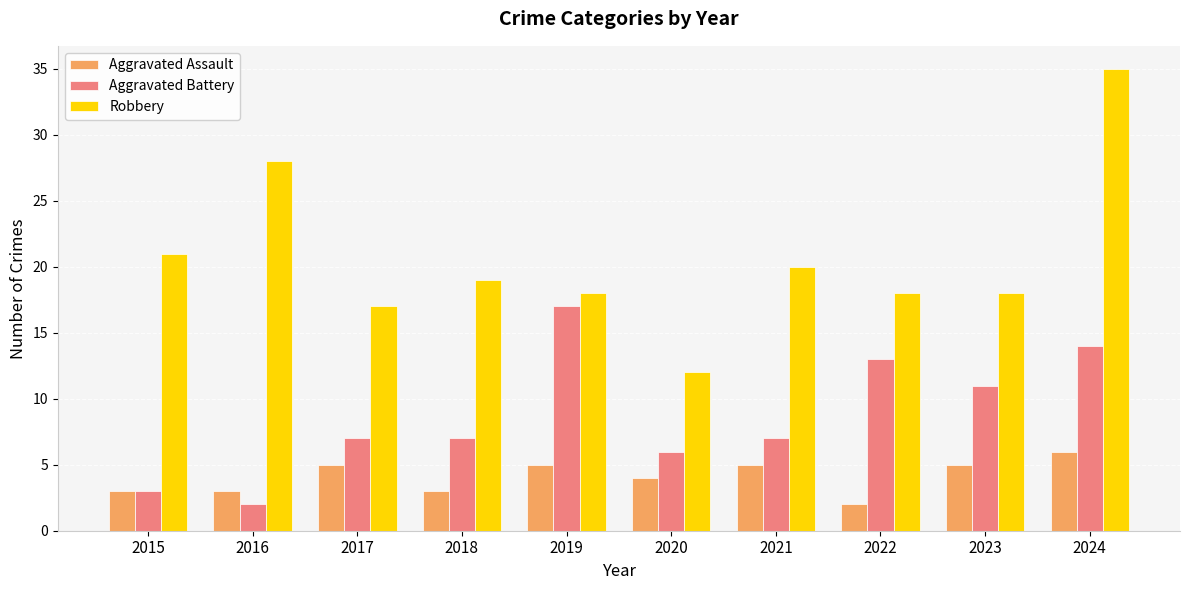

Rank the series at 2017 from highest to lowest value.

Robbery, Aggravated Battery, Aggravated Assault